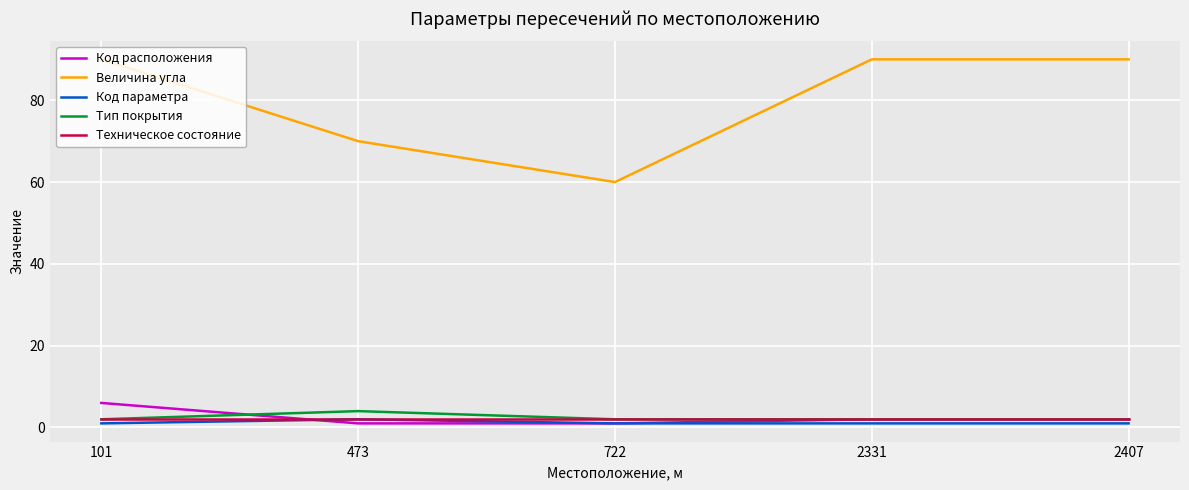

What is the difference between the second highest and minimum values in the Величина угла series?

30